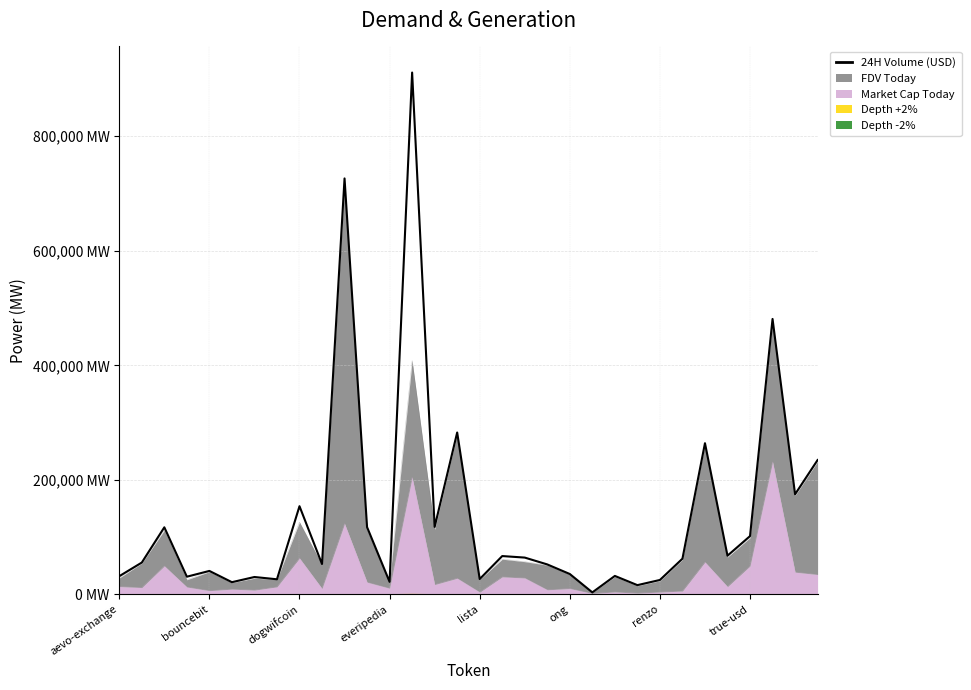

How many interior local peaks (higher than both neighbors) does the data have?

11